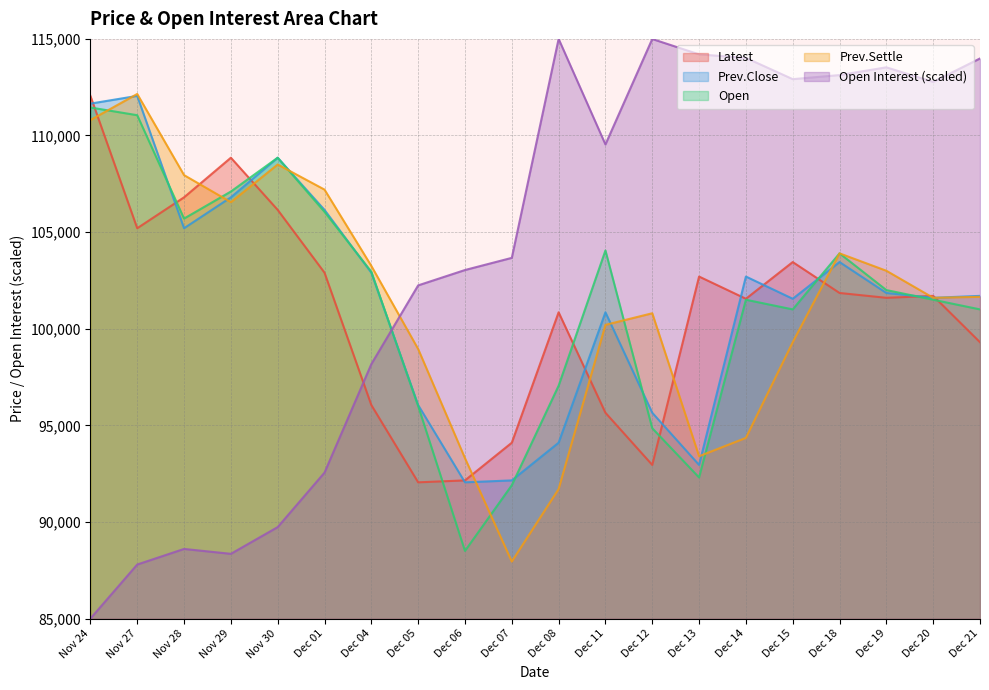

List the labels in order of Open value, largest first.

Nov 24, Nov 27, Nov 30, Nov 29, Dec 01, Nov 28, Dec 11, Dec 18, Dec 04, Dec 19, Dec 14, Dec 20, Dec 15, Dec 21, Dec 08, Dec 05, Dec 12, Dec 13, Dec 07, Dec 06